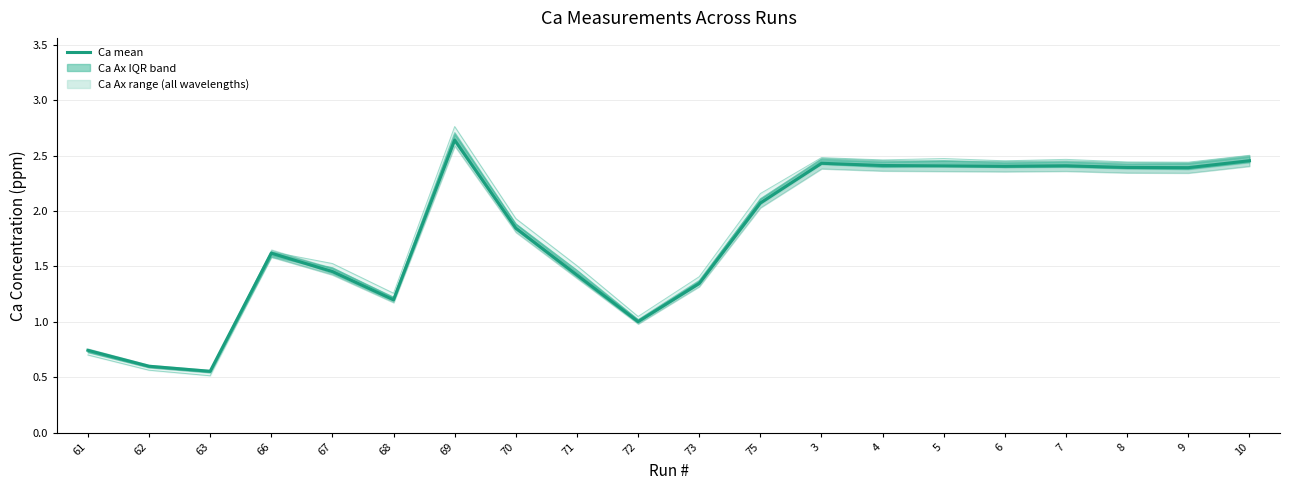

At how many categories does at least one series exceed 1?

17